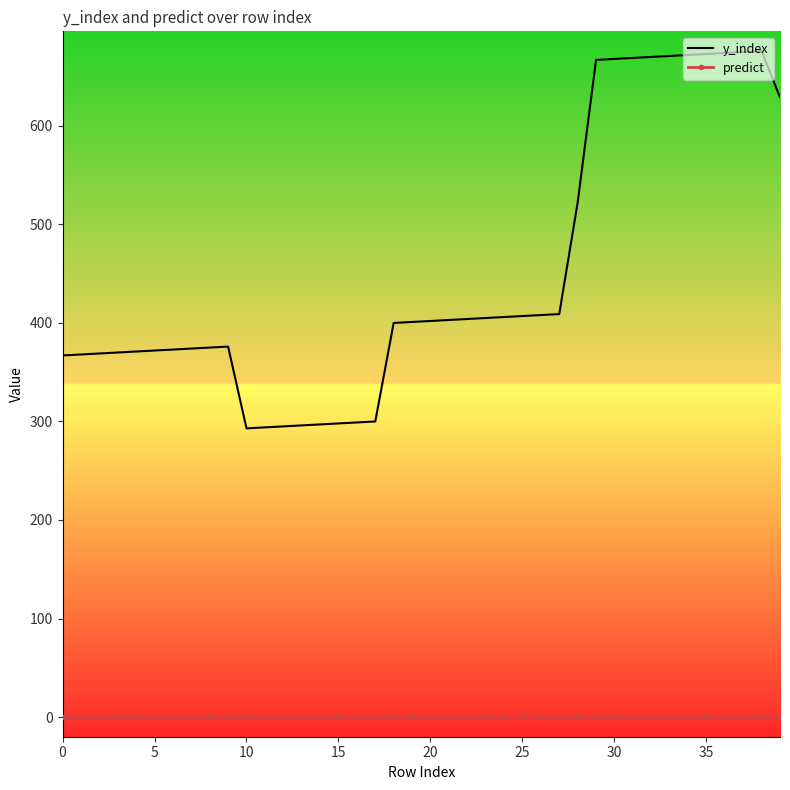

Which series has the widest spread of values?

y_index